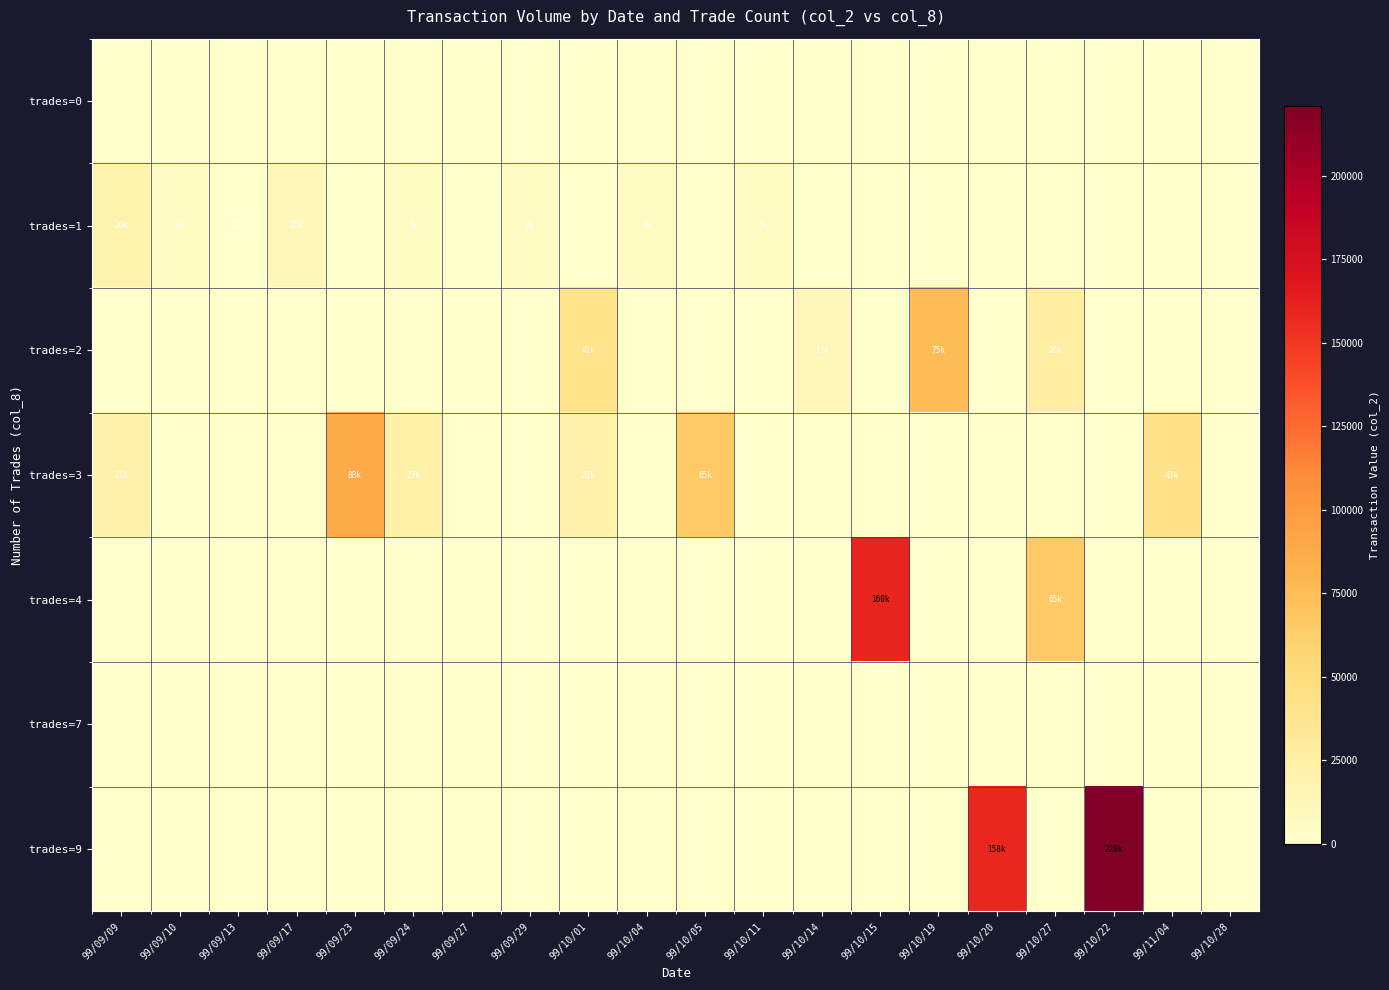

Which series has the largest range (max minus min)?

trades=9